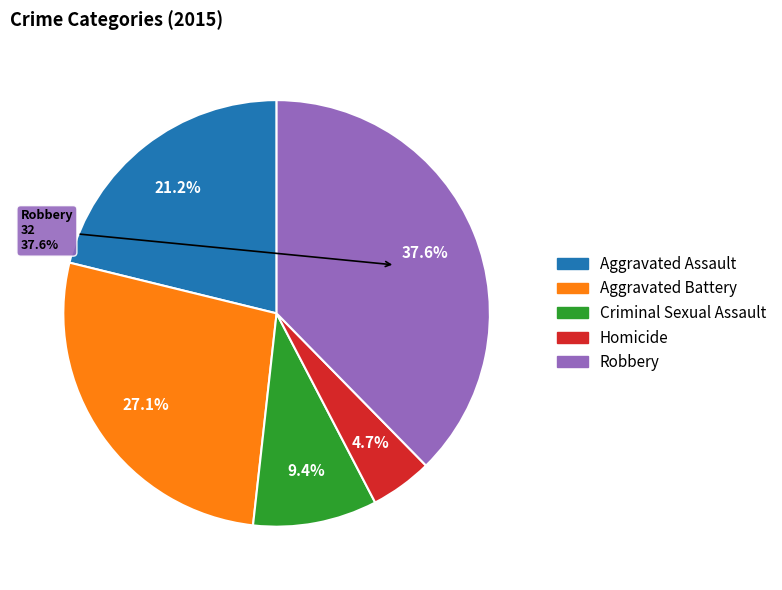

To the nearest percent, what portion does Aggravated Battery represent?

27%